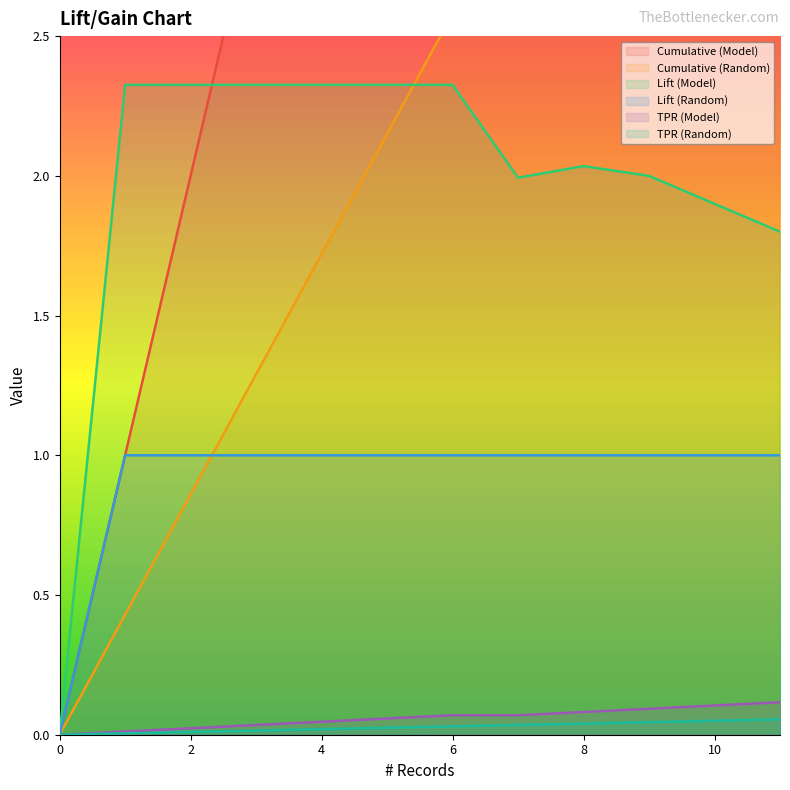

What is the sum of the Cumulative (Random) values at 11 and 3?

6.0